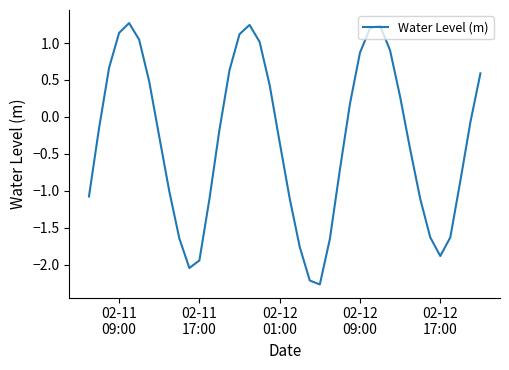

What is the maximum value shown in the chart?

1.3